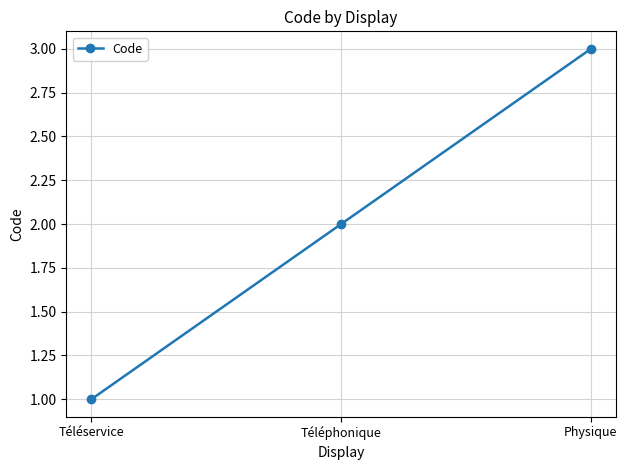

Does the chart display data point markers on the line(s)?

Yes